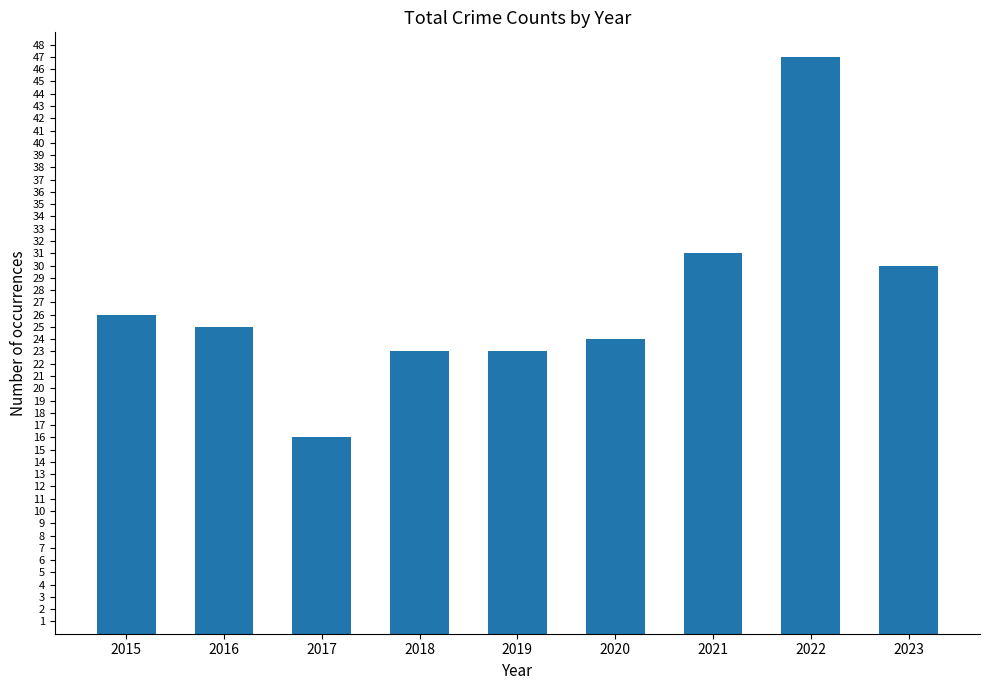

How many data points does each series have?

9